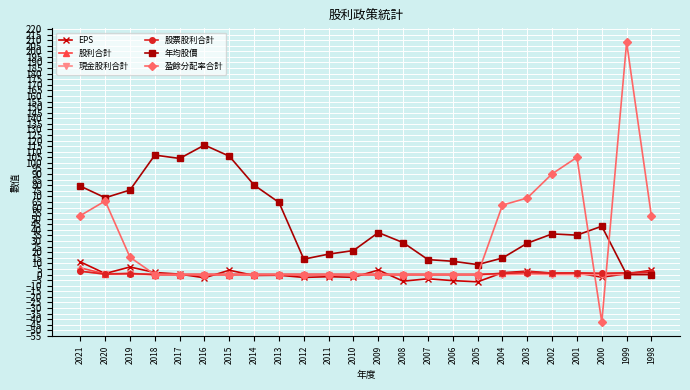

At how many categories does at least one series exceed 157?

1